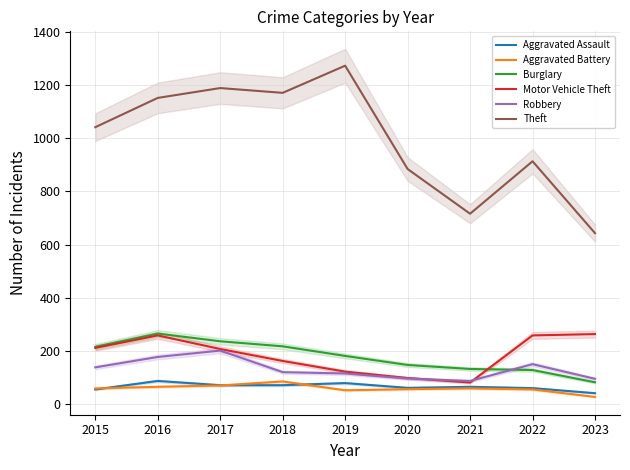

True or false: Aggravated Battery and Motor Vehicle Theft intersect in this chart.

False